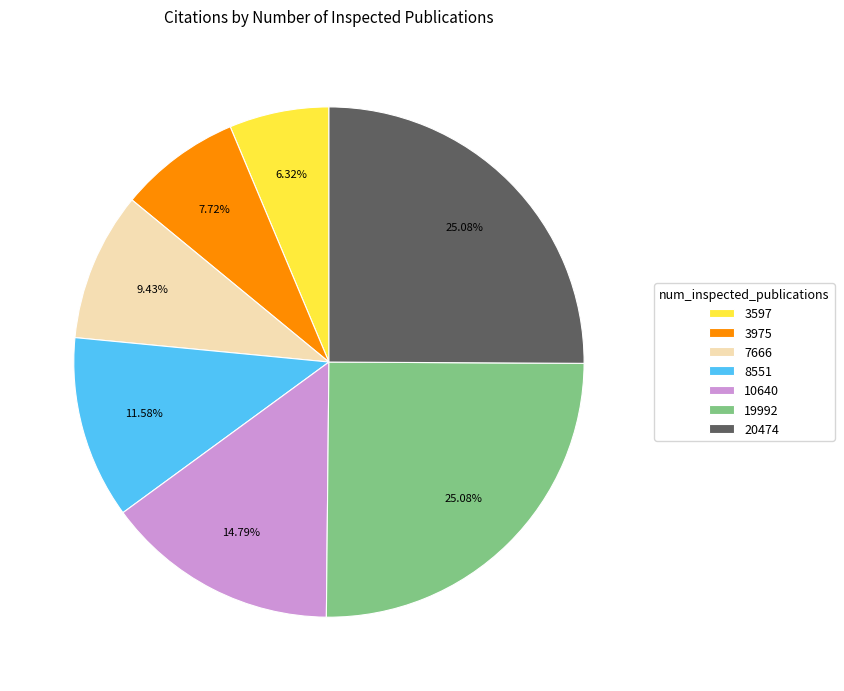

Is the sum of 19992 and 3975 greater than half?

No